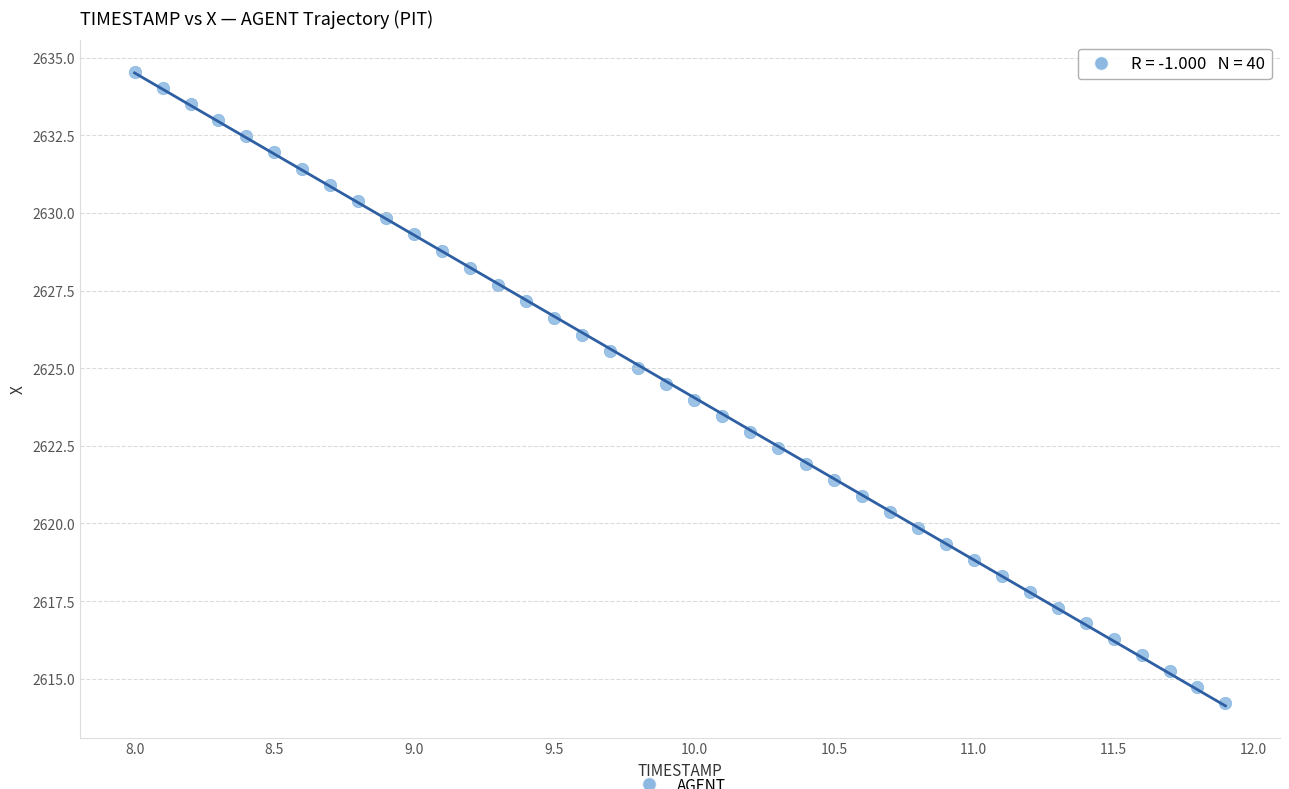

What is the range of X values (max minus min)?

3.9